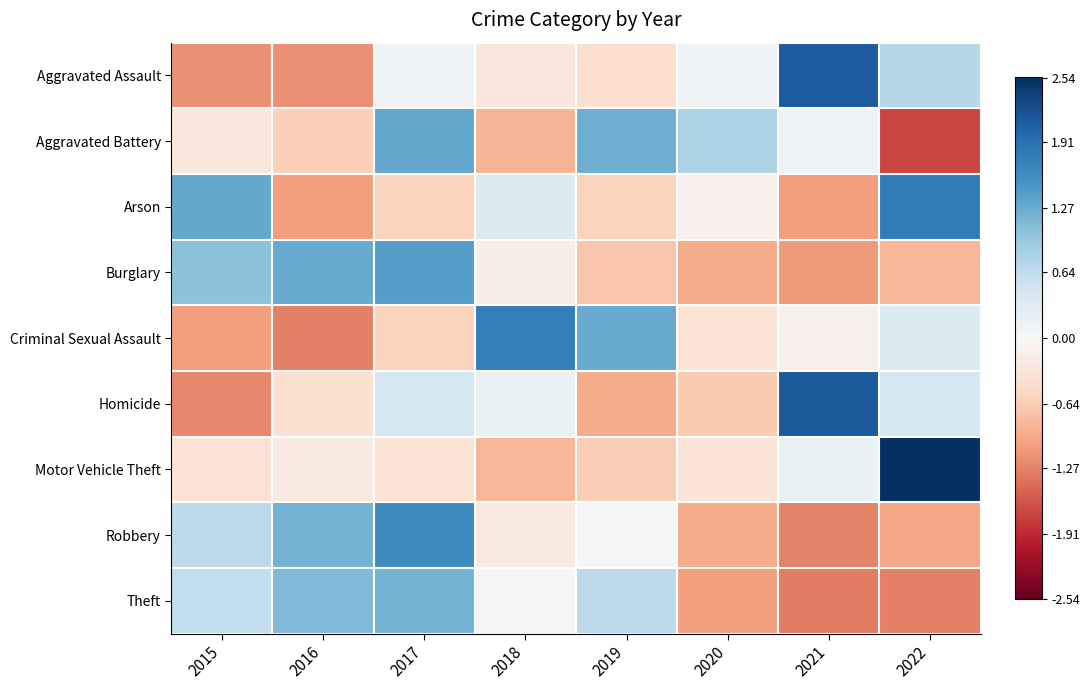

Which series has the widest spread of values?

Motor Vehicle Theft